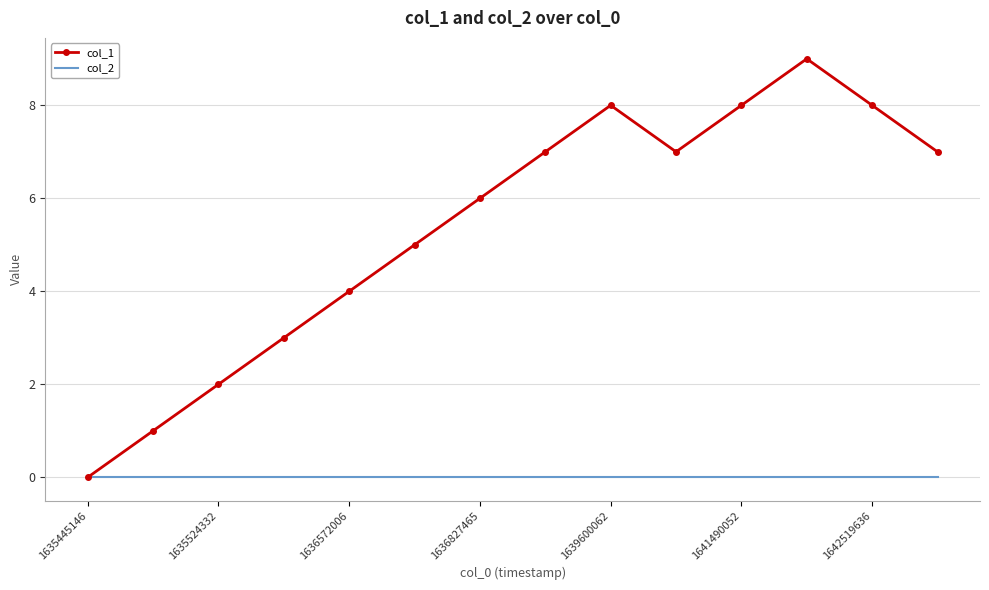

In col_1, how many points are higher than both neighbors (excluding endpoints)?

2